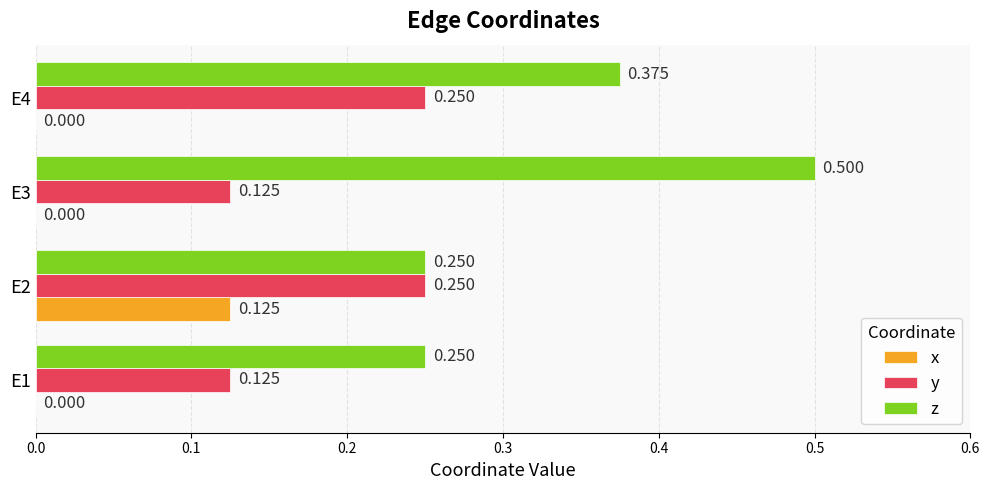

Which series has the largest total across all categories?

z